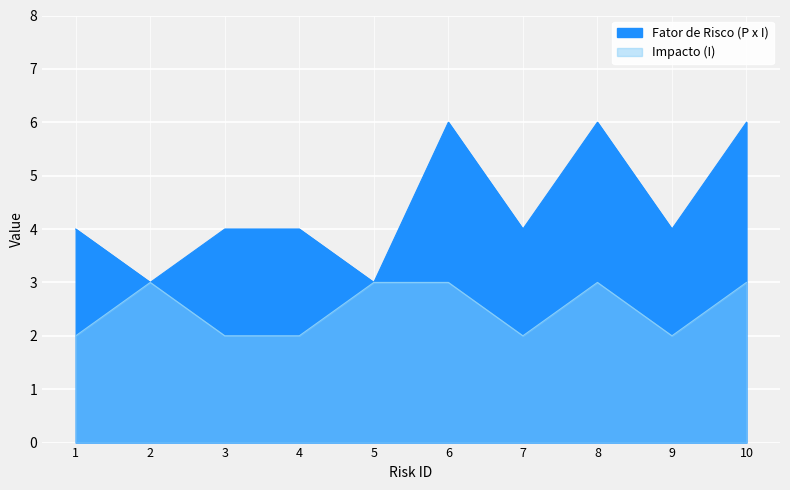

Reading left to right, extract all data points from this chart.

Fator de Risco (P x I): 1=4	2=3	3=4	4=4	5=3	6=6	7=4	8=6	9=4	10=6
Impacto (I): 1=2	2=3	3=2	4=2	5=3	6=3	7=2	8=3	9=2	10=3